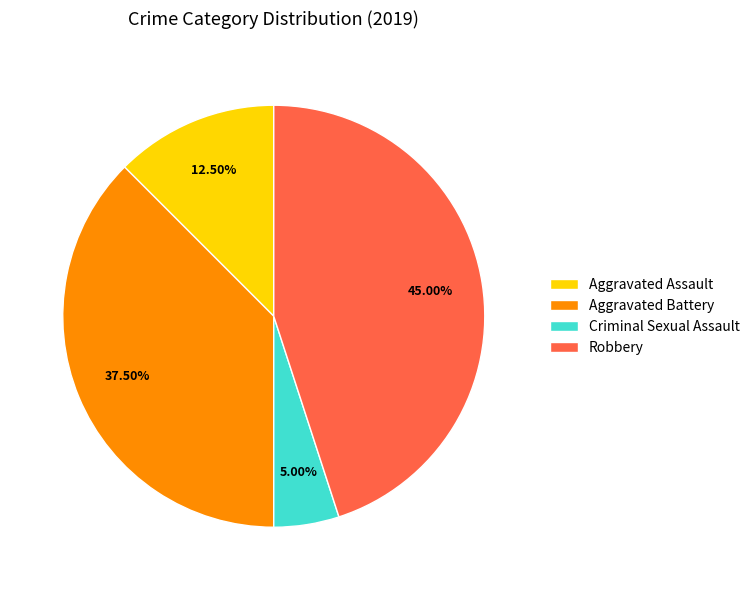

What is the smallest slice in the pie chart?

Criminal Sexual Assault